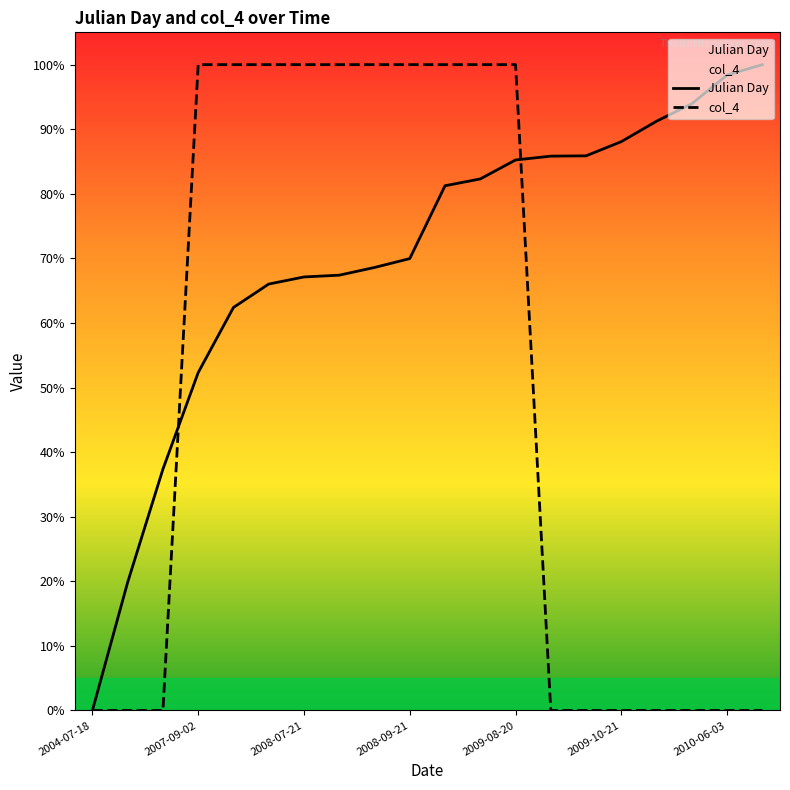

At which category is the sum across all series the highest?

2009-08-20